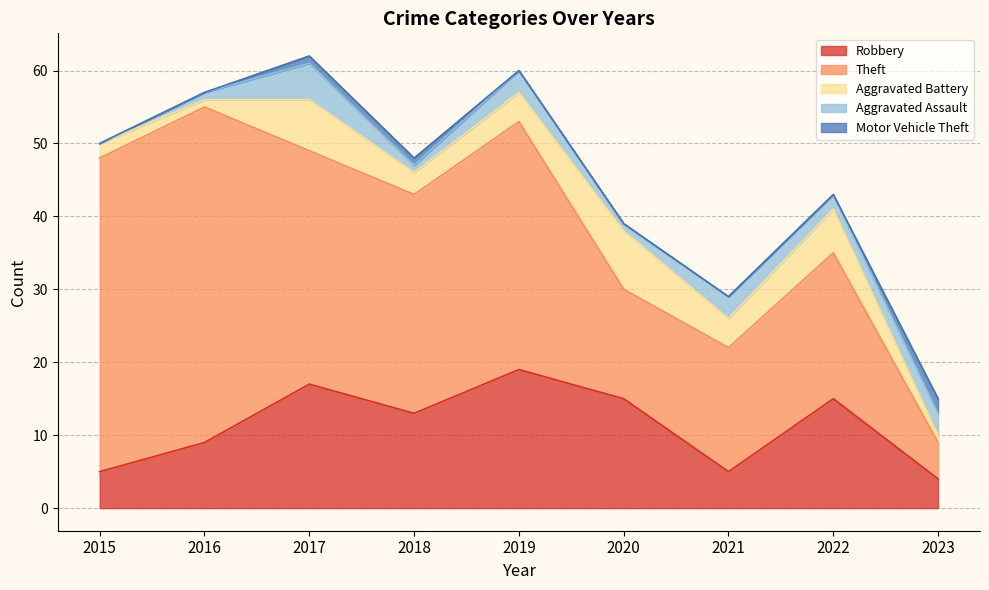

At how many categories does at least one series exceed 13?

8